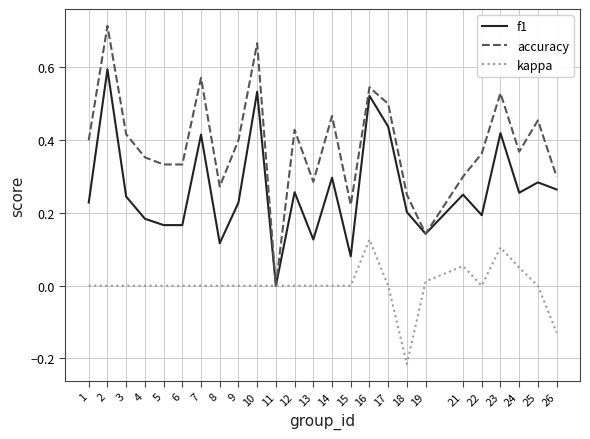

List the series in order of their overall mean, lowest first.

kappa, f1, accuracy